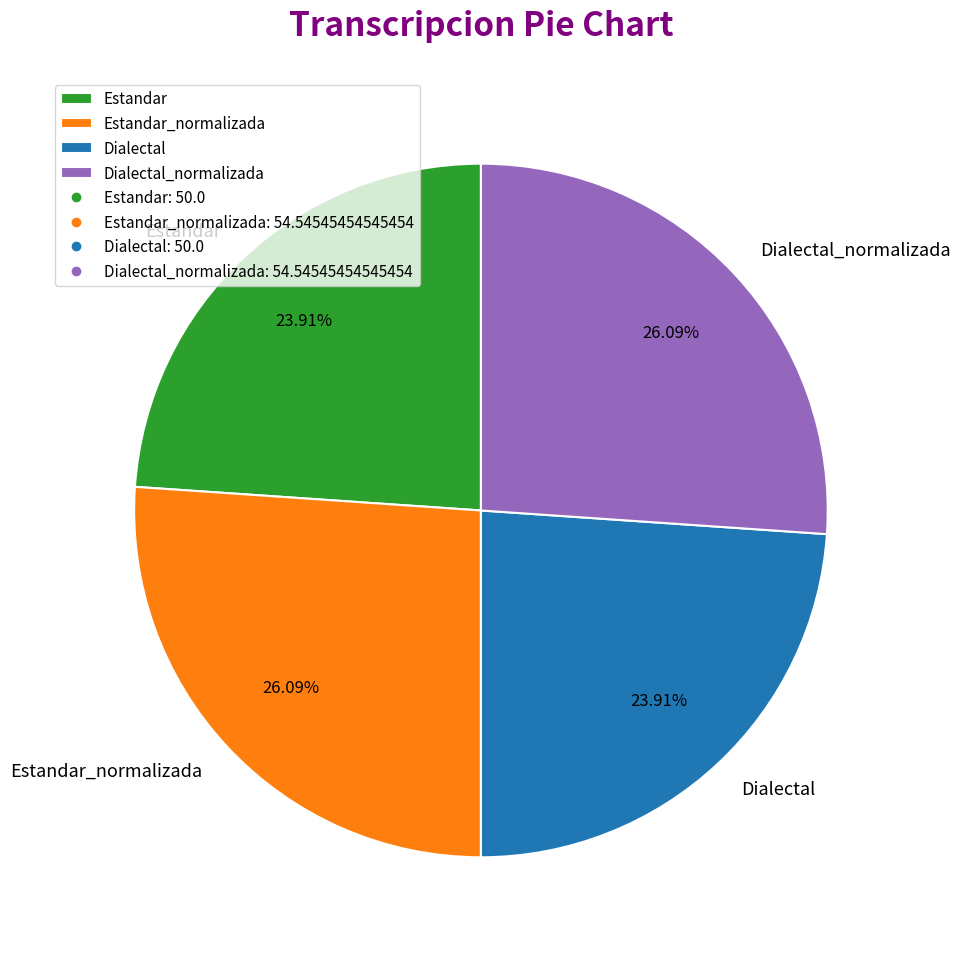

How many slices are in this pie chart?

4